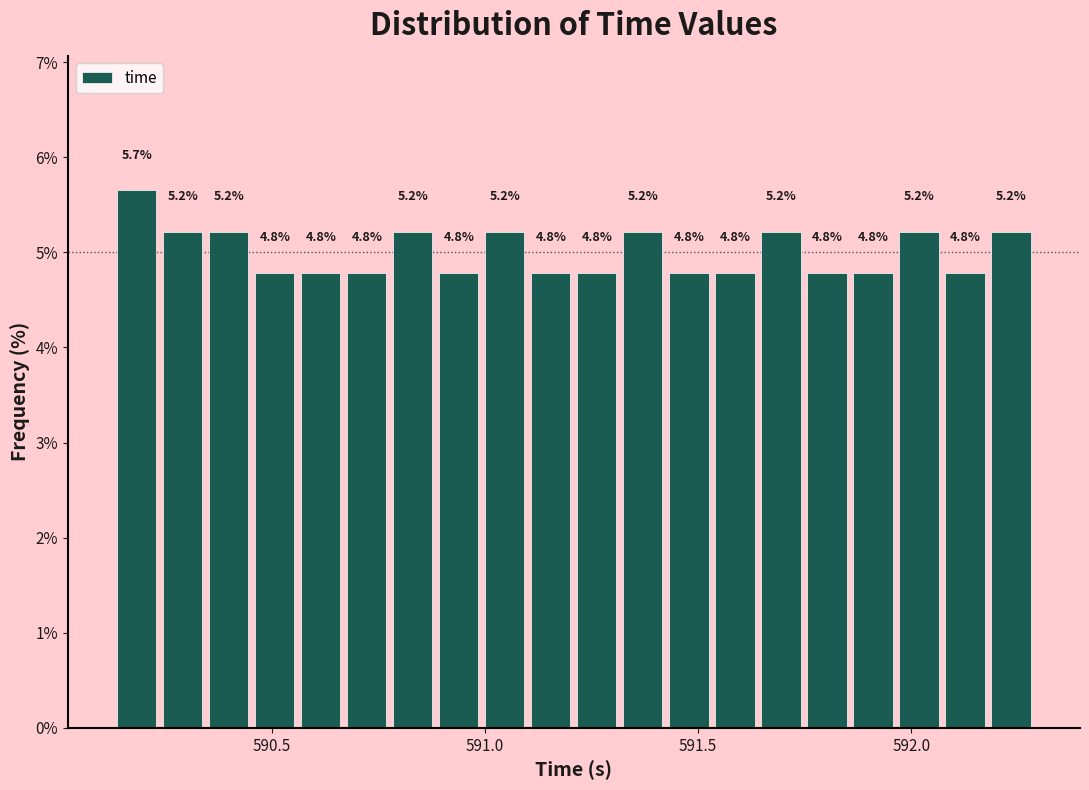

Read against the x-axis, roughly where is the centre of the tallest bar?

590.20